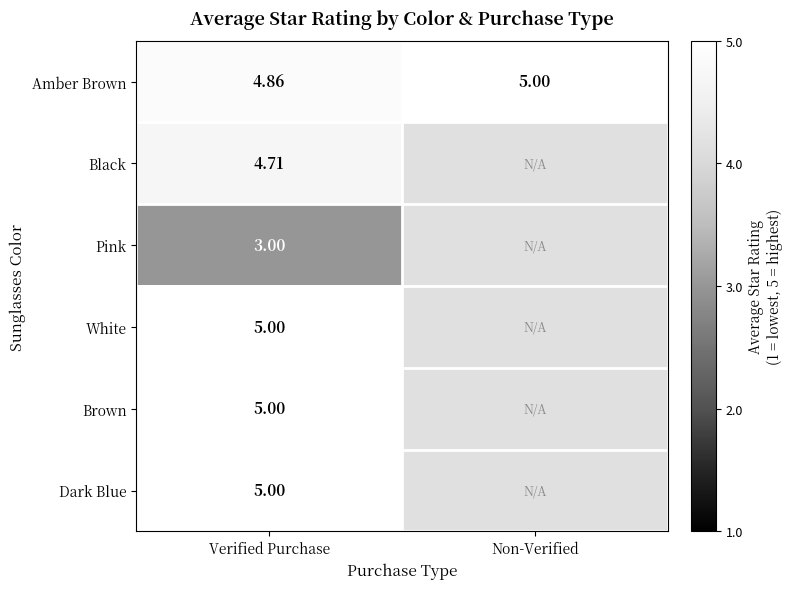

At which label is Amber Brown closest to 4?

Verified Purchase